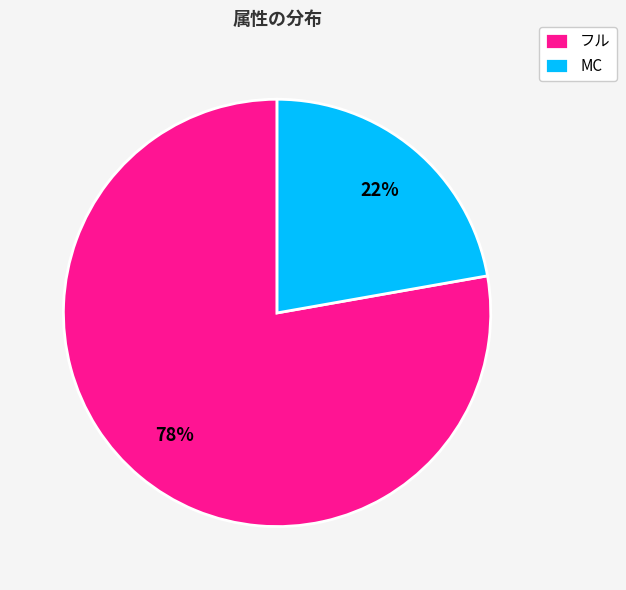

What is the ratio of the value at MC to the value at フル?

0.3